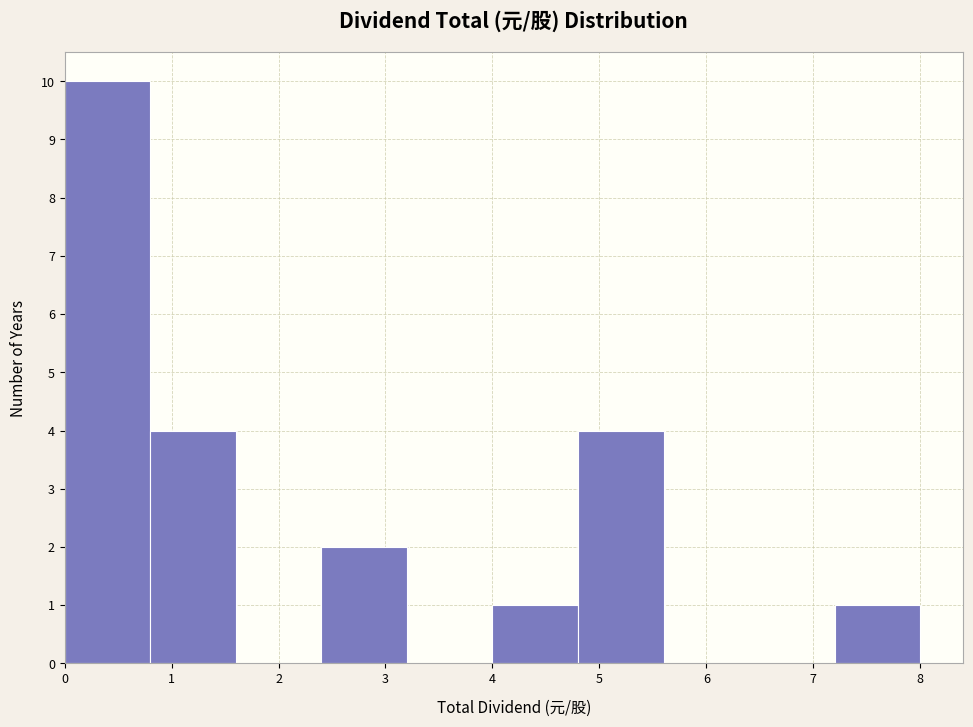

Over which range of the x-axis is the bar tallest?

0.0 to 0.8